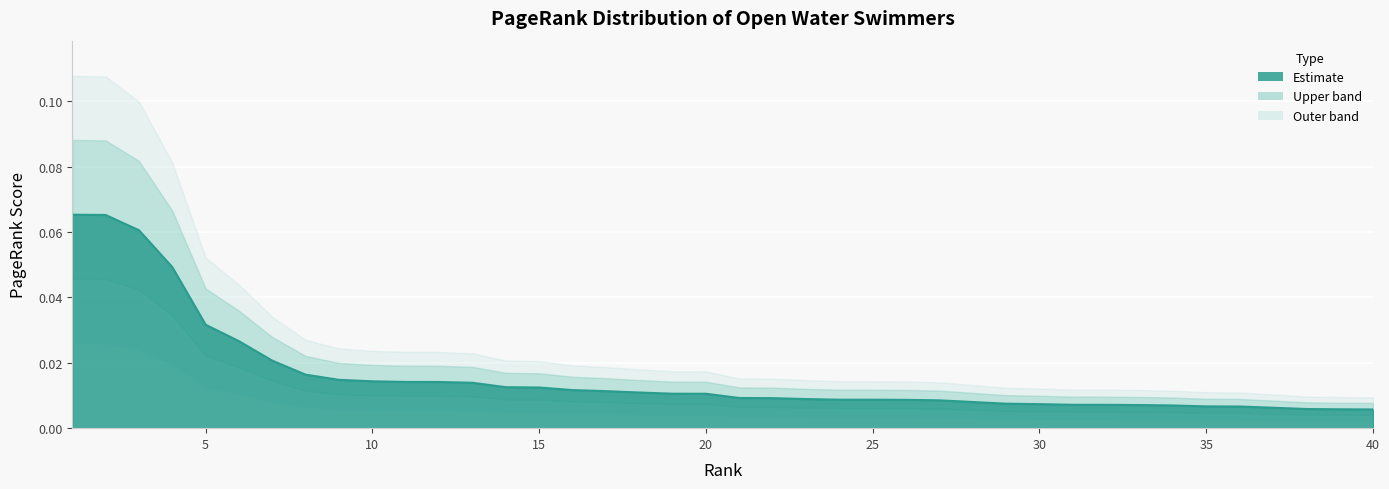

How many distinct data groups are displayed?

1